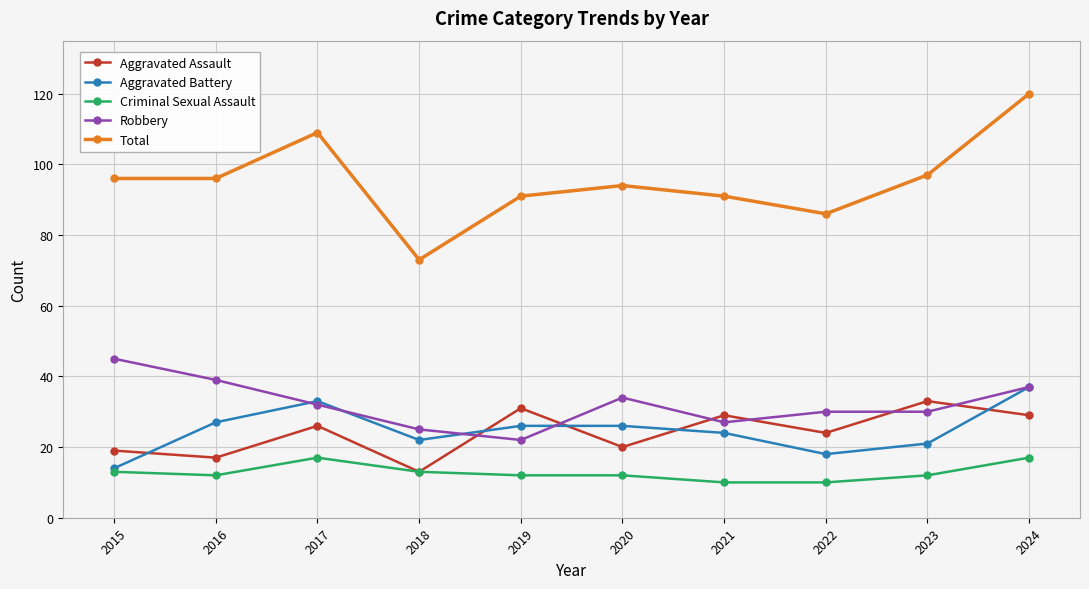

True or false: Aggravated Assault has a value of 19 at 2021.

False